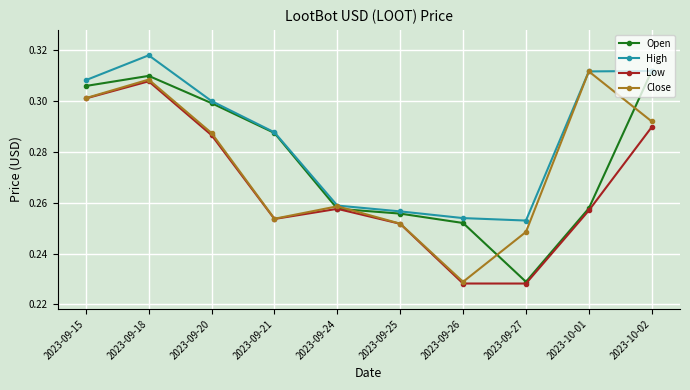

Where is Close nearest to the value 0?

2023-09-26